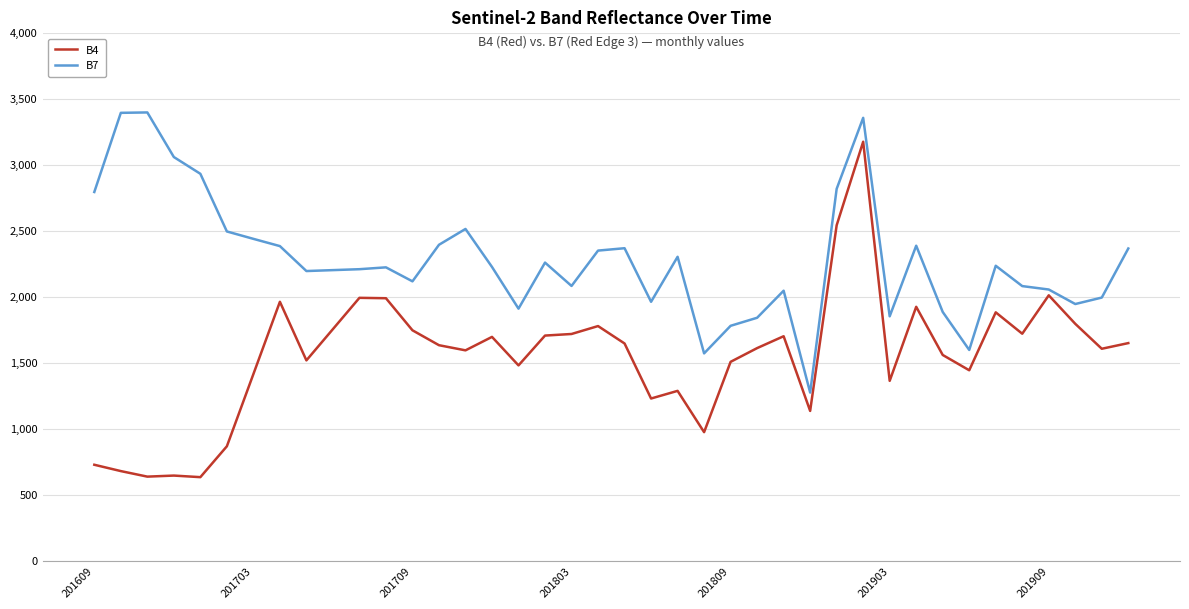

Rank the series by their maximum value, from lowest to highest.

B4, B7